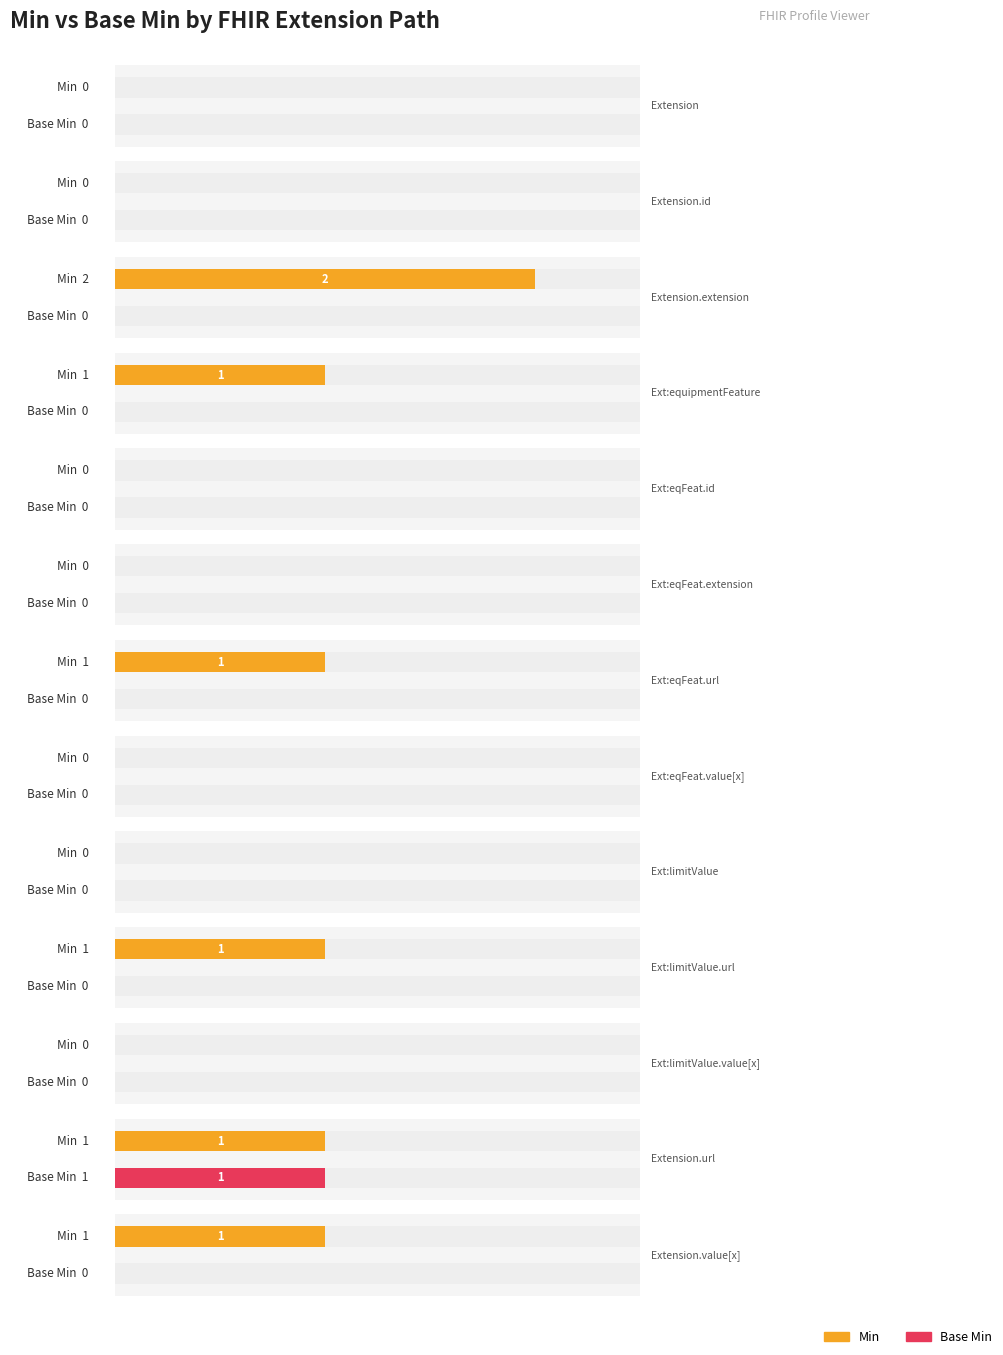

What are all the series names shown in the legend?

Min, Base Min